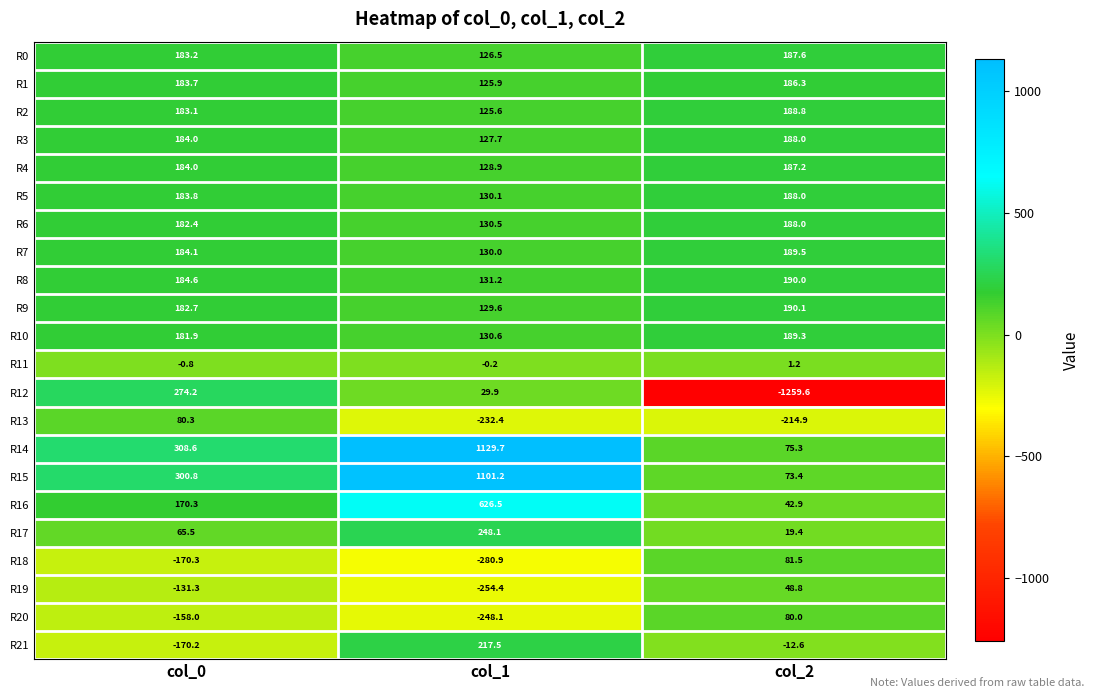

At which label is R4 closest to 158?

col_0